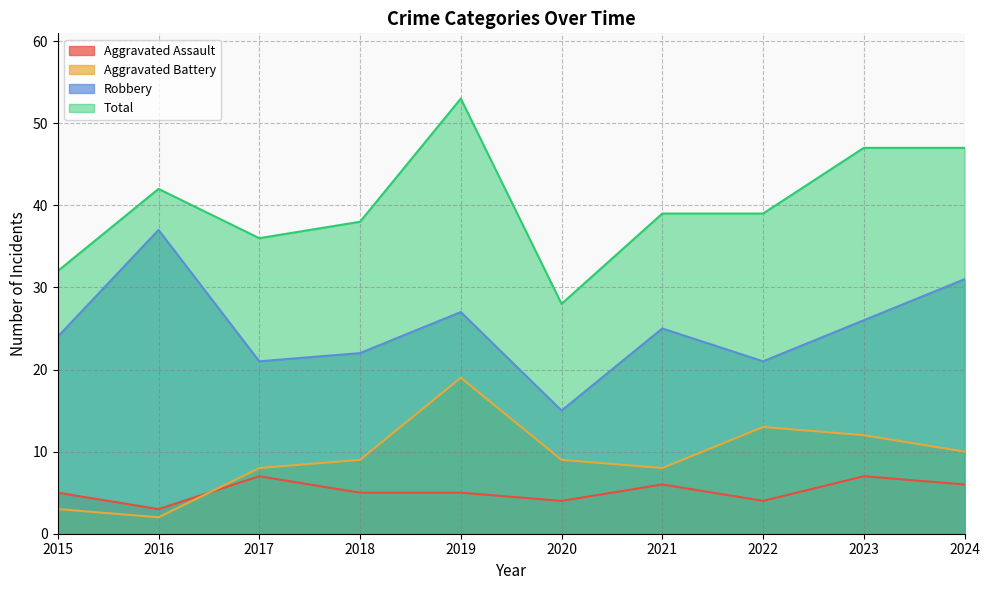

What are all the series names shown in the legend?

Aggravated Assault, Aggravated Battery, Robbery, Total